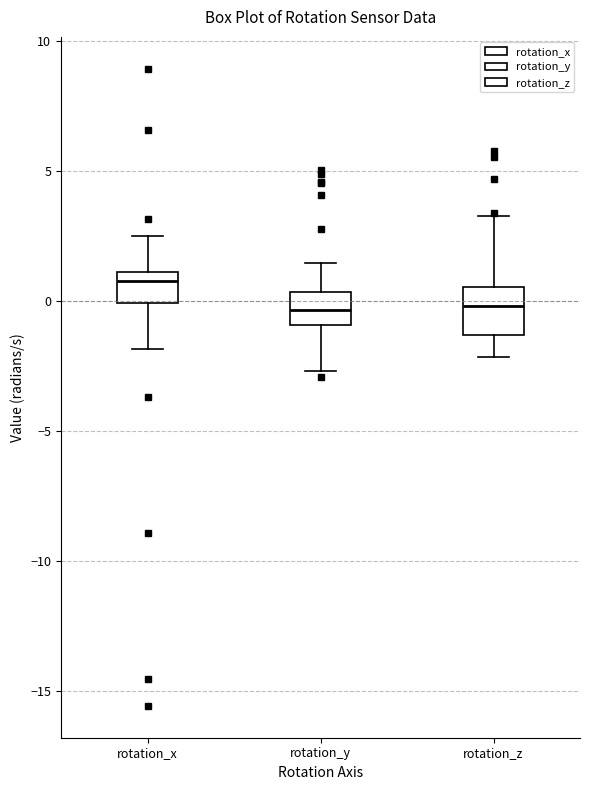

Which box is the tallest, from its lower edge to its upper edge?

rotation_z